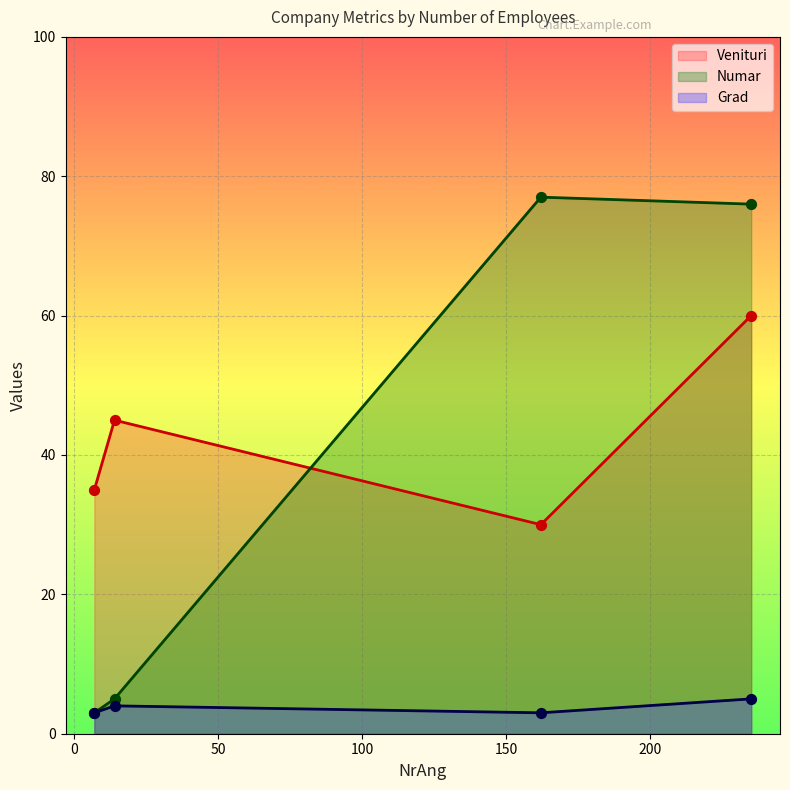

Which series has the largest total across all categories?

Venituri